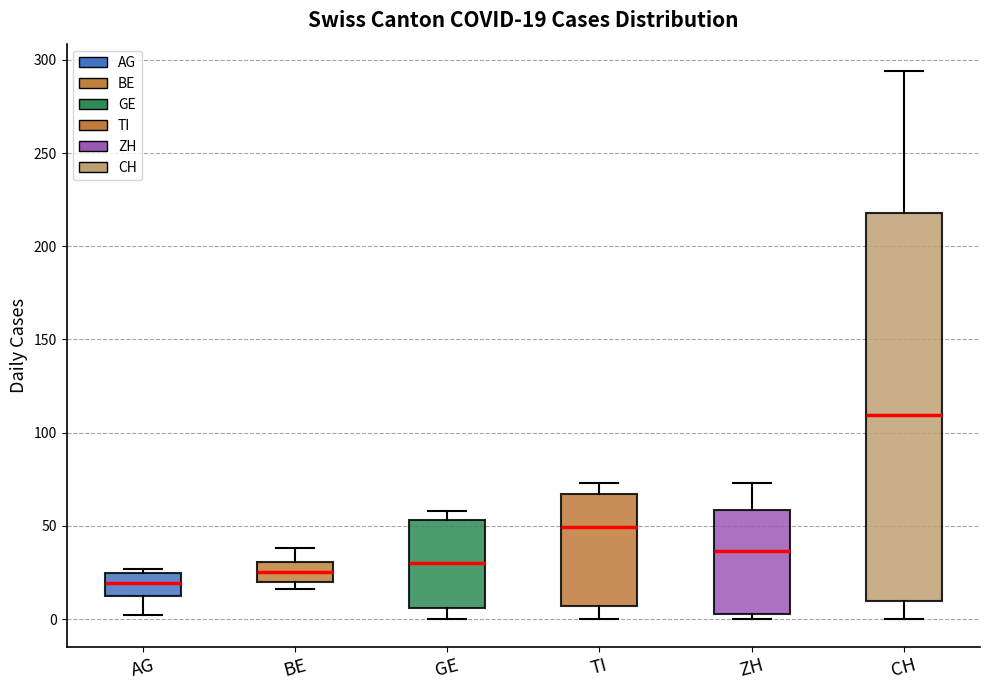

Which box has the highest median line?

CH